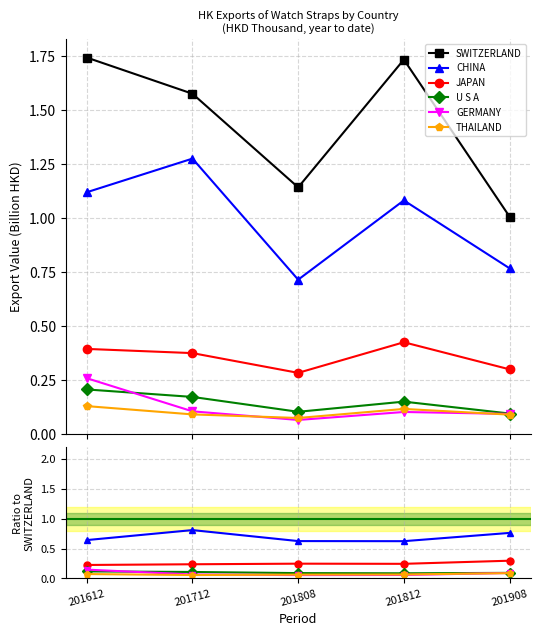

At which label is SWITZERLAND closest to 1?

201908